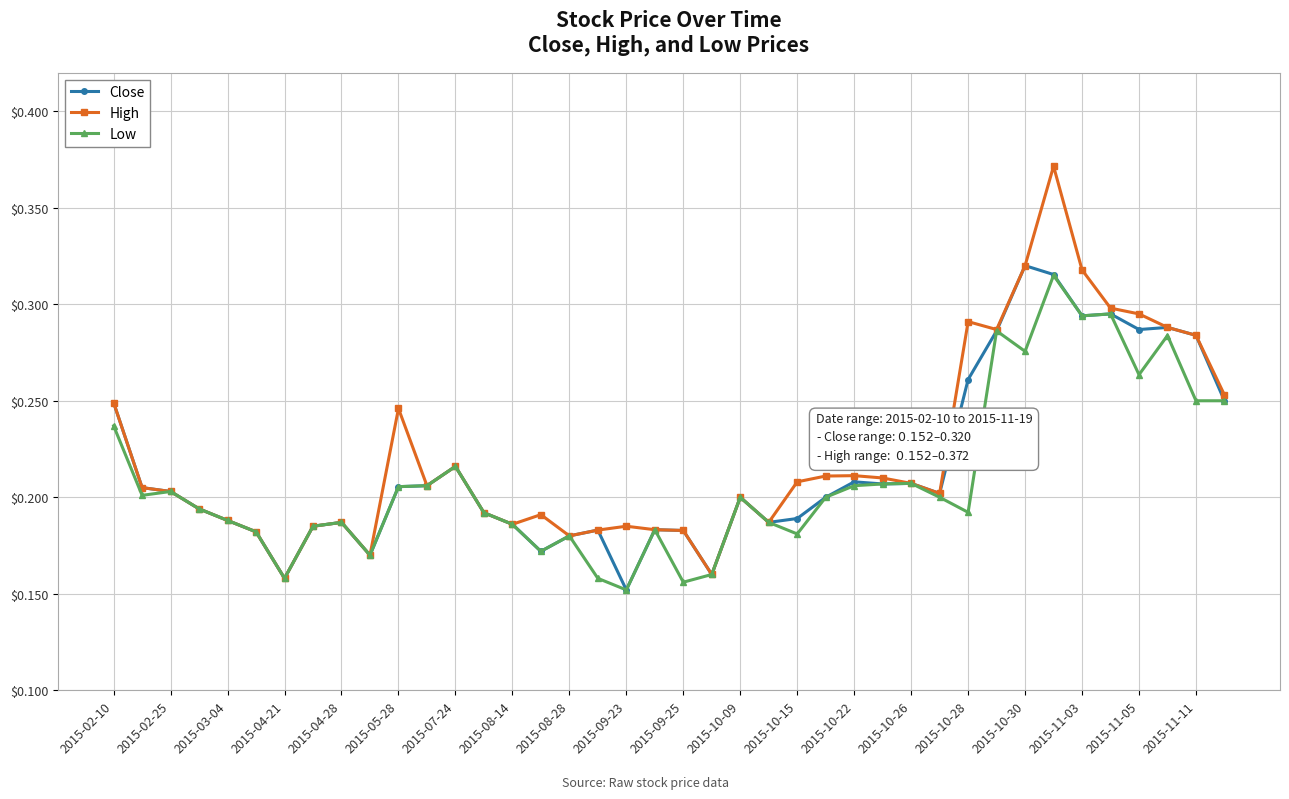

Count the Low values in the range 0 to 1.

40